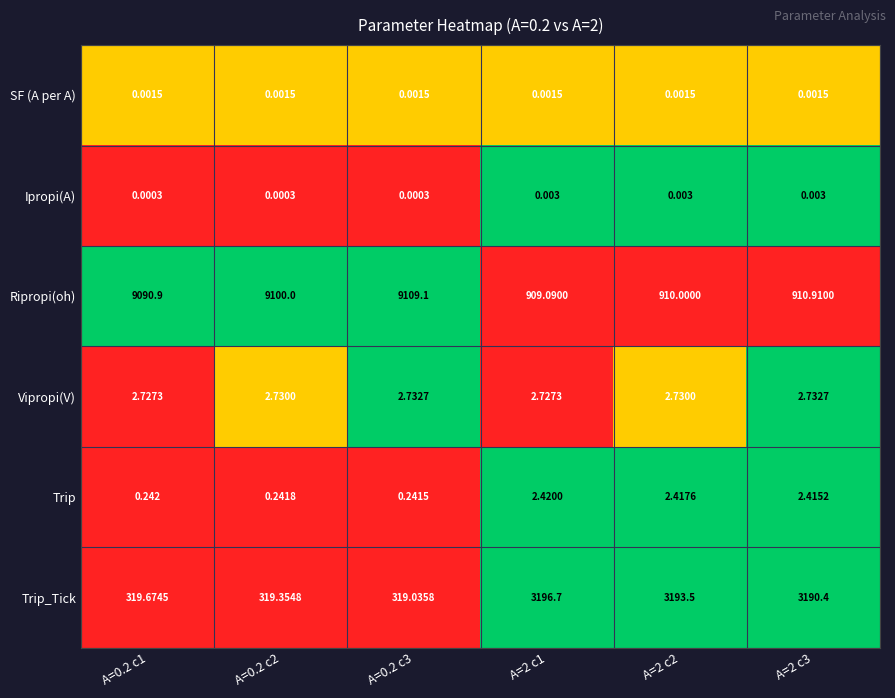

Which series has the widest spread of values?

Ripropi(oh)